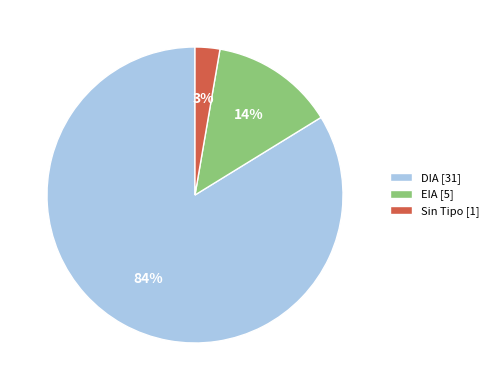

To the nearest percent, what is the average slice percentage?

33%